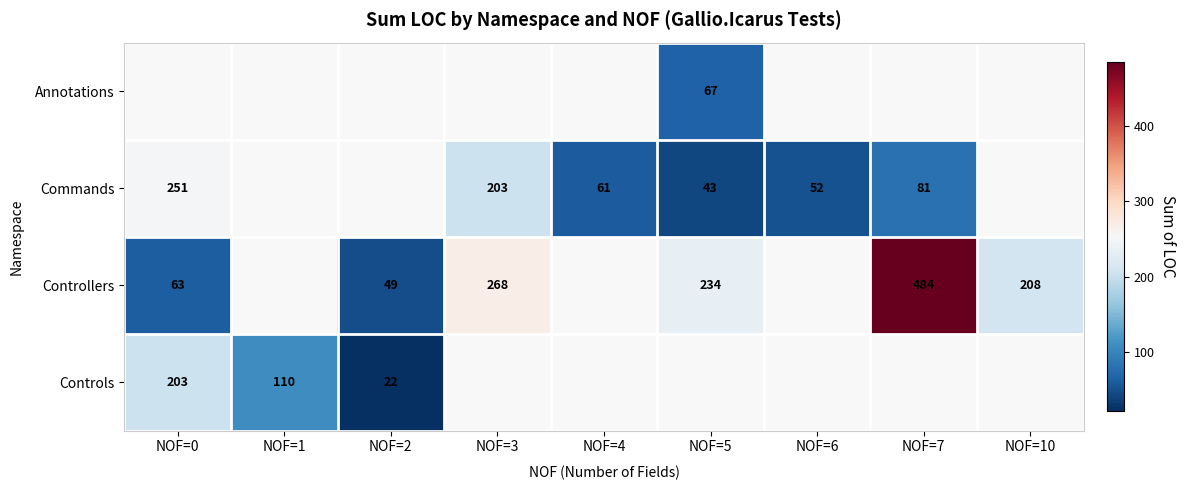

How many series are shown in this chart?

4